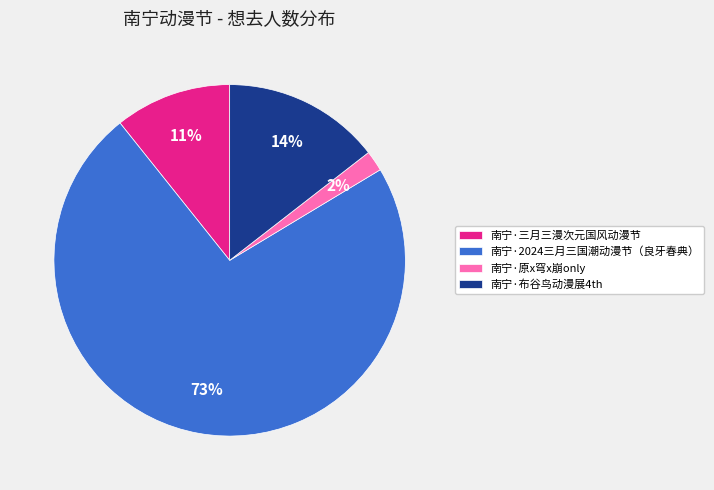

Which slice represents more than half of the pie?

南宁·2024三月三国潮动漫节（良牙春典）